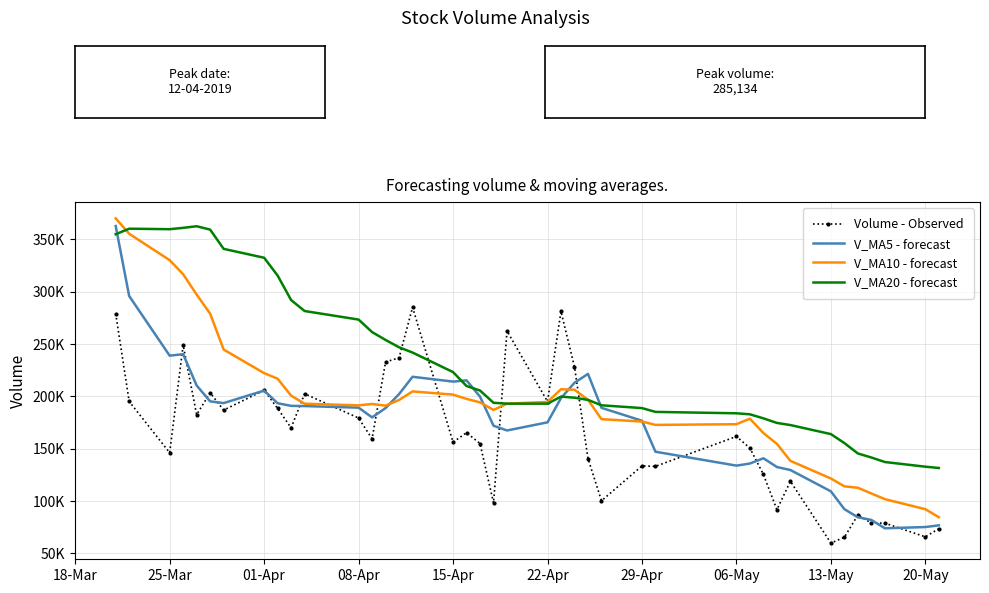

What are all the series names shown in the legend?

Volume - Observed, V_MA5 - forecast, V_MA10 - forecast, V_MA20 - forecast